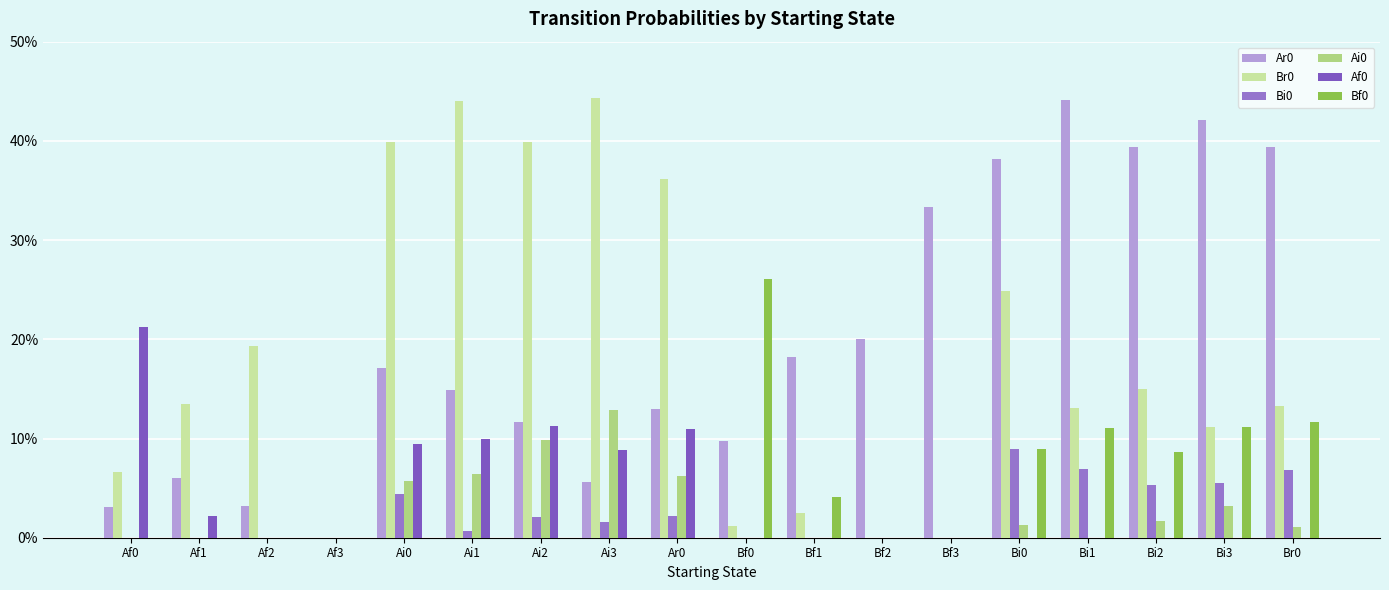

True or false: Ai0 has a value of -0.1 at Bf1.

False